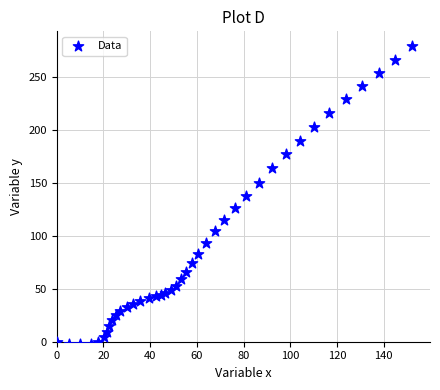

What is the range of X values (max minus min)?

152.2